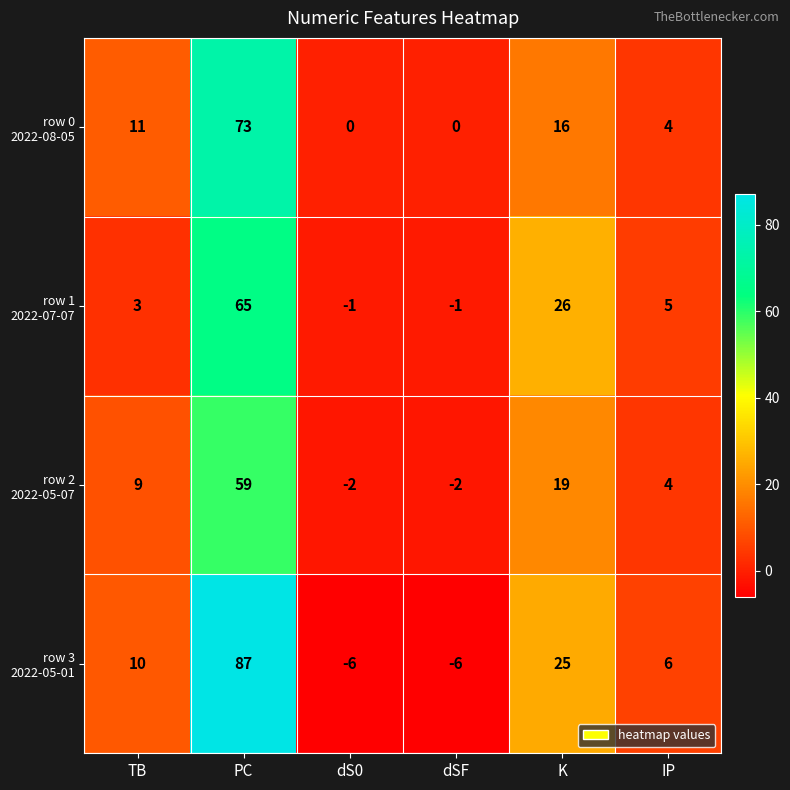

What is the total value across all series at K?

86